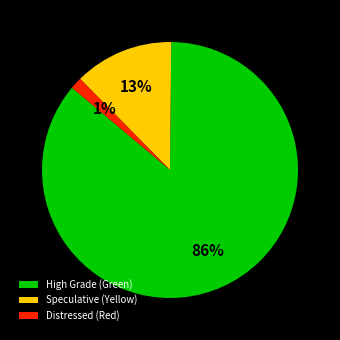

How many segments does this pie chart have?

3